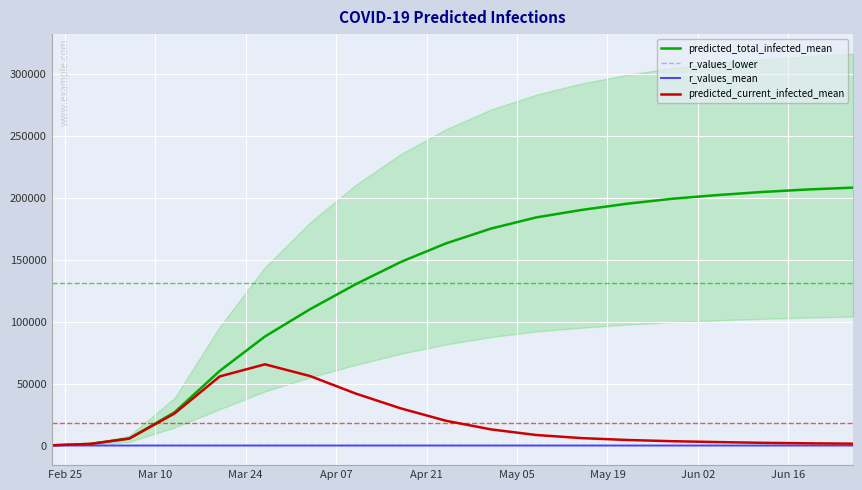

What is the maximum value shown in the chart?

208000.0